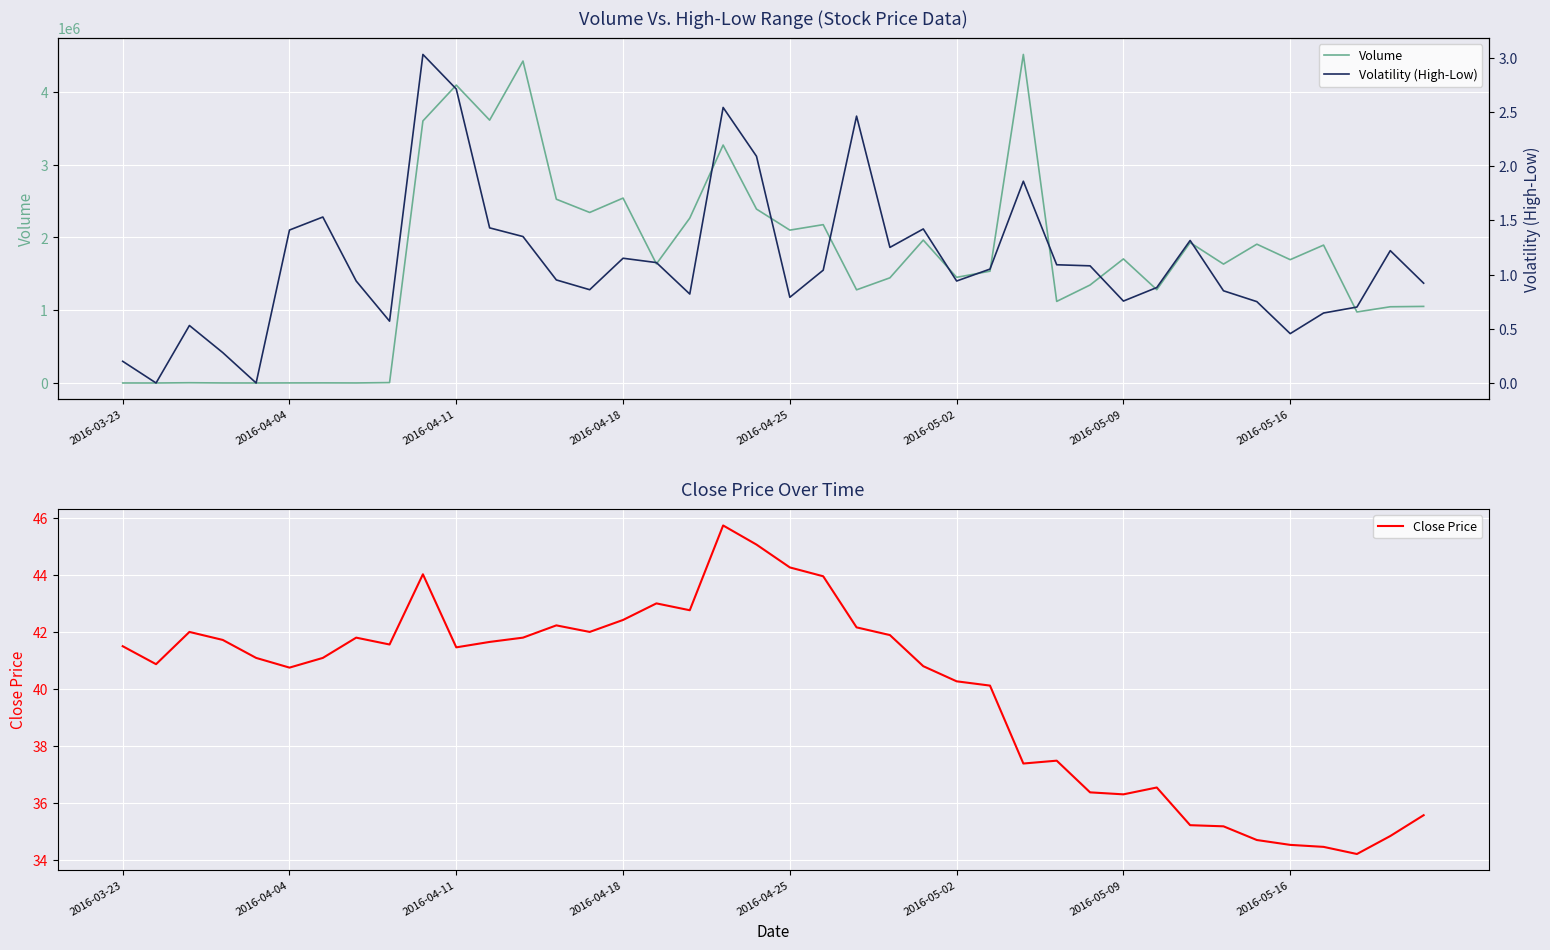

Rank the series by their maximum value, from highest to lowest.

Volume, Close Price, Volatility (High-Low)